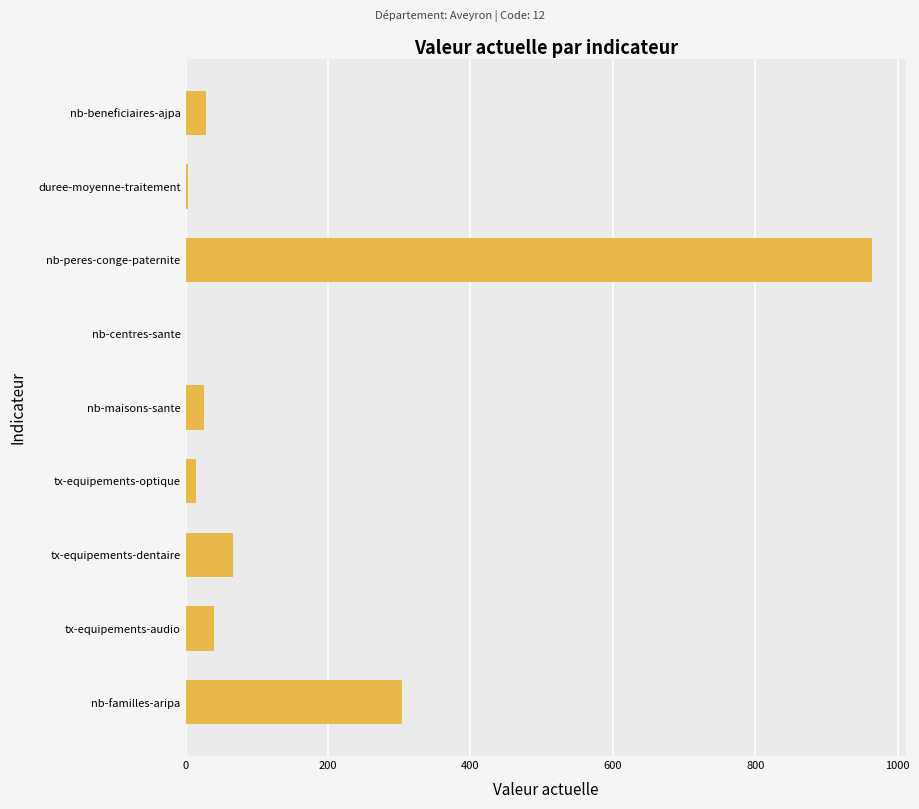

Is it true that the value at tx-equipements-dentaire is 30.3?

False